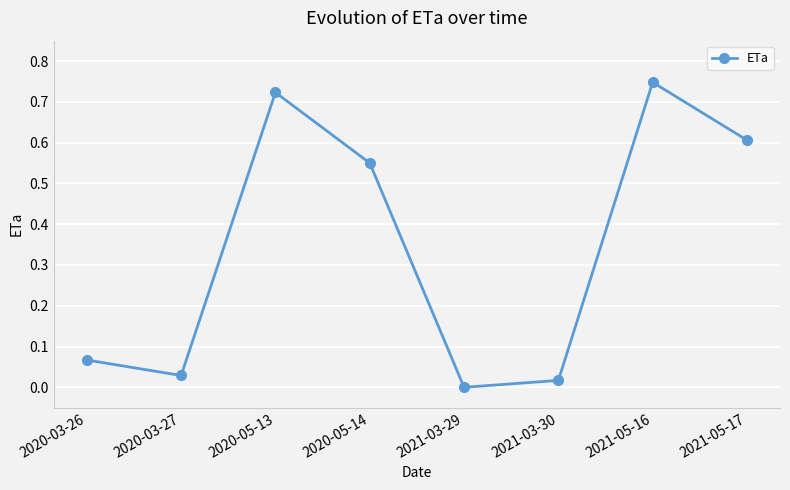

Where is the data nearest to the value 0?

2021-03-29